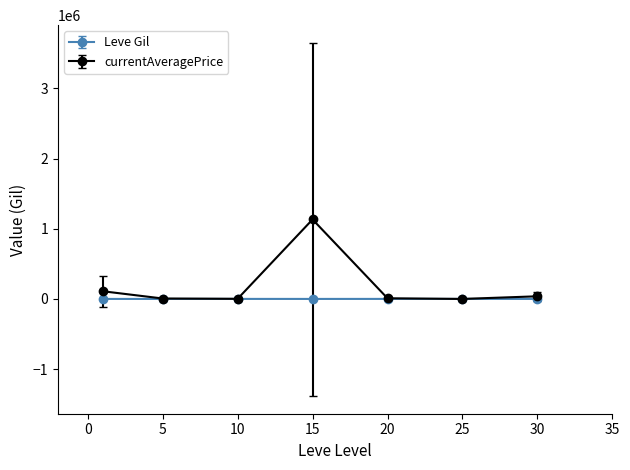

What is the highest value of the currentAveragePrice series?

1132395.8